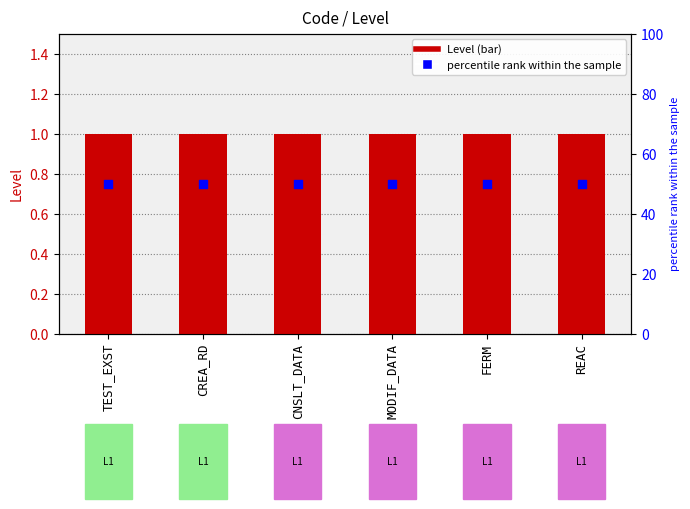

Is the value of percentile rank within the sample at REAC greater than the value of Level at MODIF_DATA?

Yes